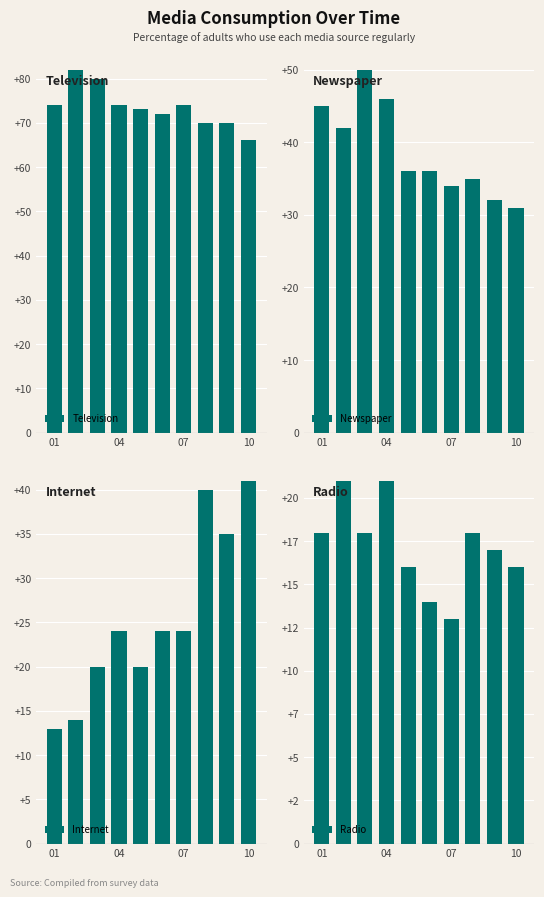

Reading left to right, list all the values displayed in this chart.

Television: 74	82	80	74	73	72	74	70	70	66
Newspaper: 45	42	50	46	36	36	34	35	32	31
Internet: 13	14	20	24	20	24	24	40	35	41
Radio: 18	21	18	21	16	14	13	18	17	16